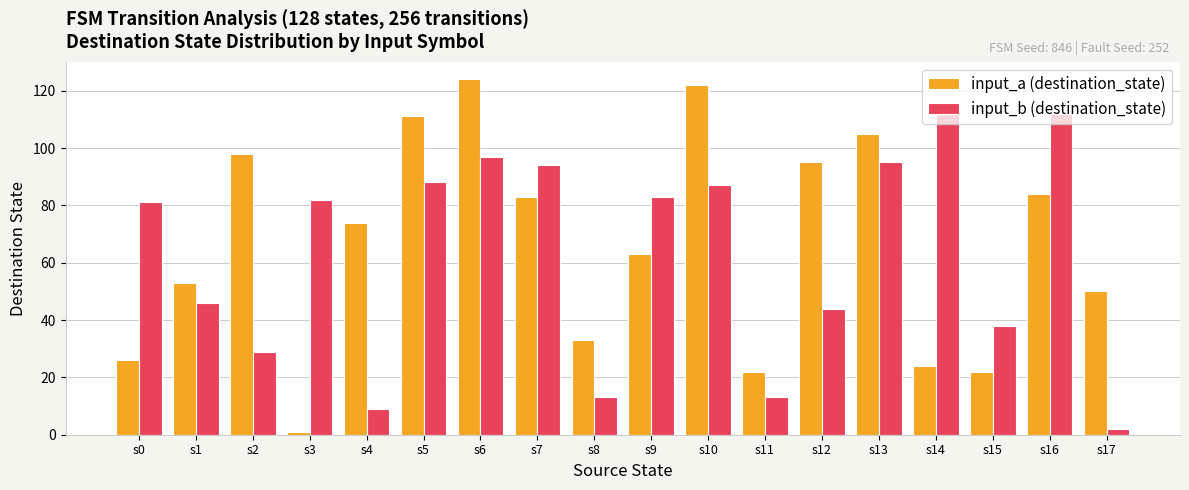

What is the spread (max minus min) of values at s6?

27